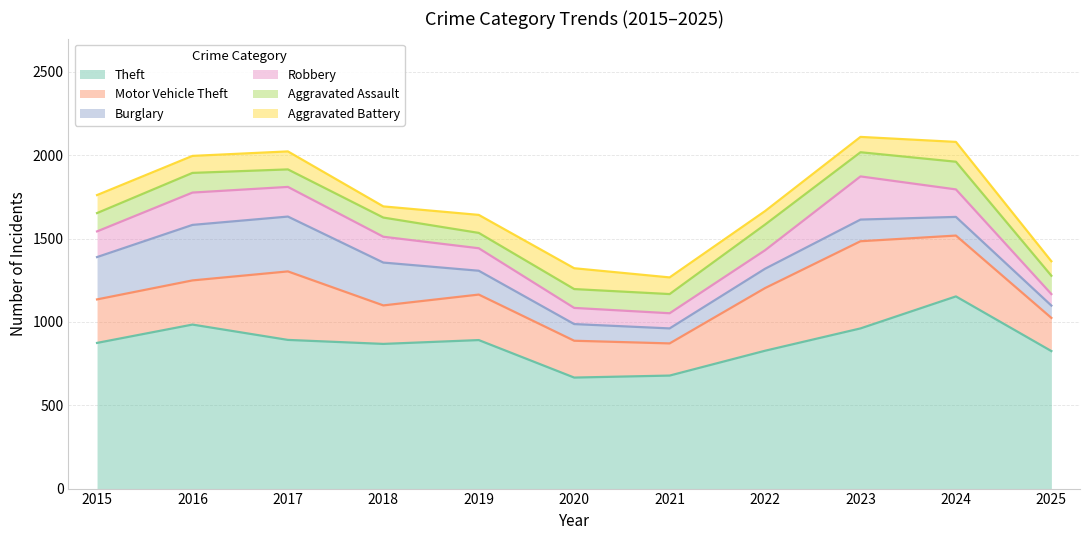

What is the value of the Robbery point at the 2nd from the left?

194